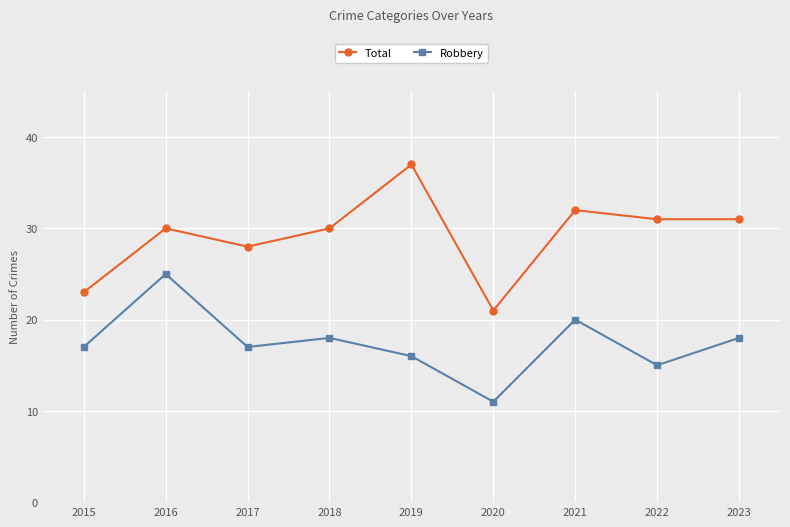

At 2020, list the series in order from smallest to largest.

Robbery, Total